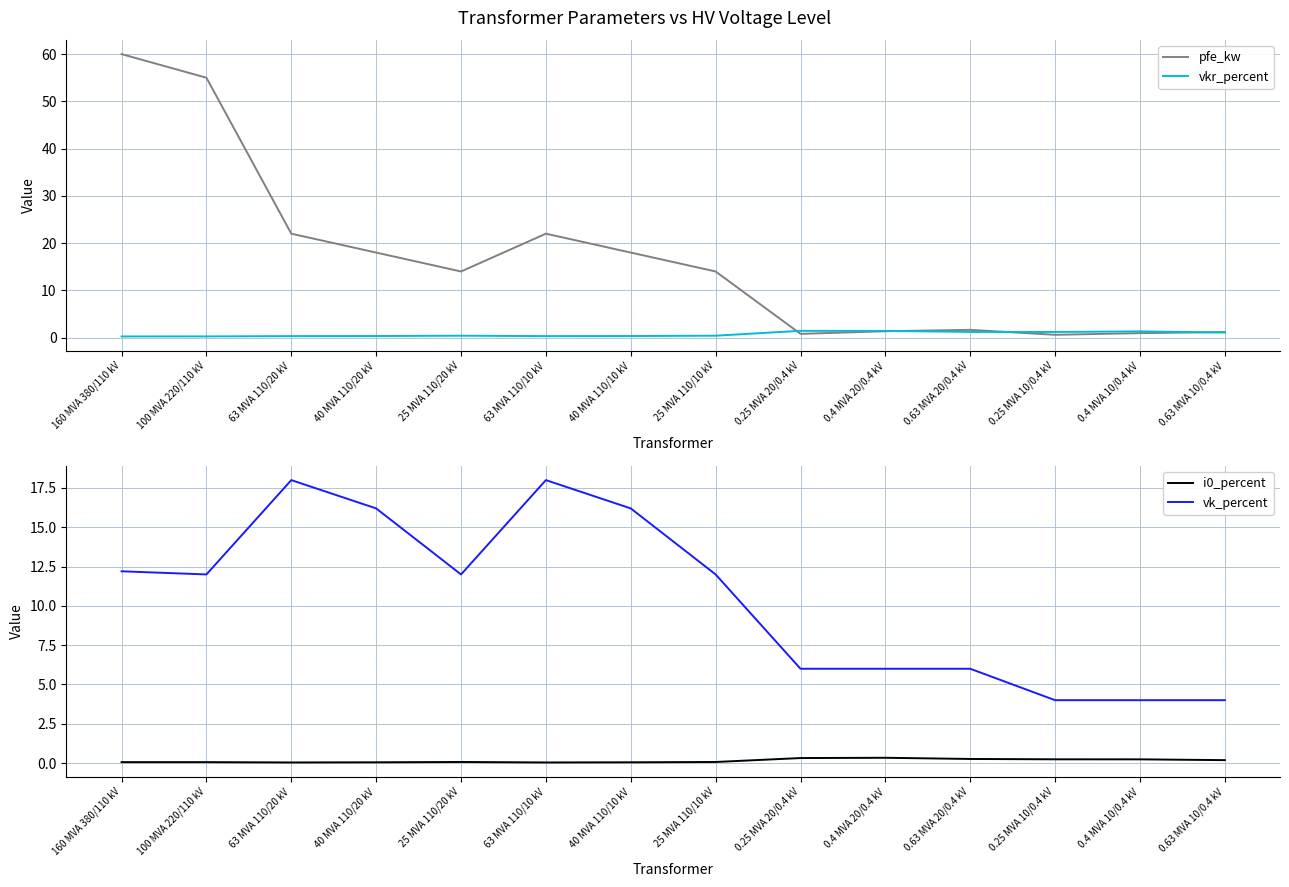

Which series changed the most between 25 MVA 110/20 kV and 0.4 MVA 10/0.4 kV?

pfe_kw